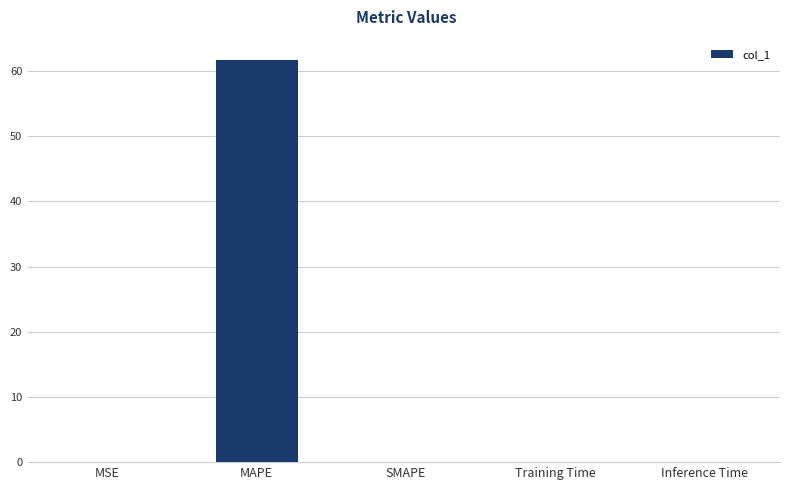

True or false: the data shows 61.7 at MAPE.

True